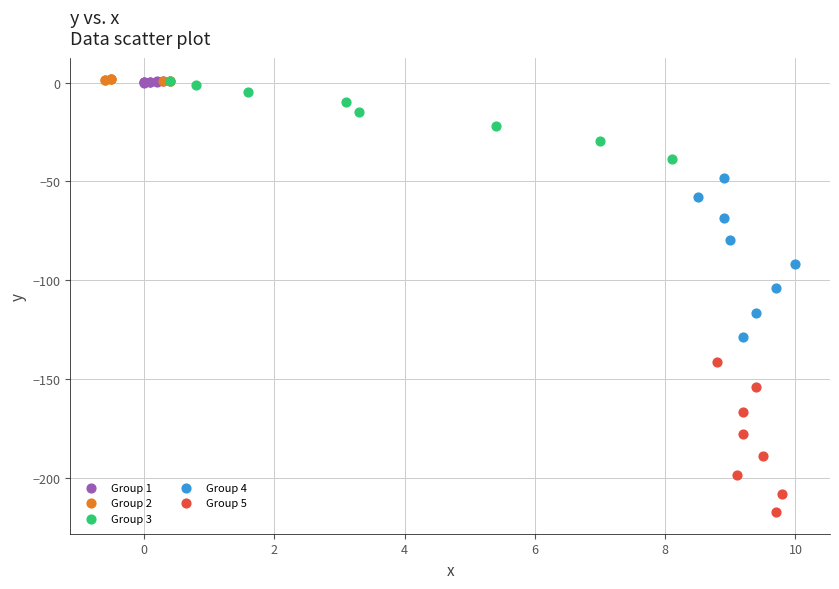

Which series has the largest Y range (max minus min)?

Group 4